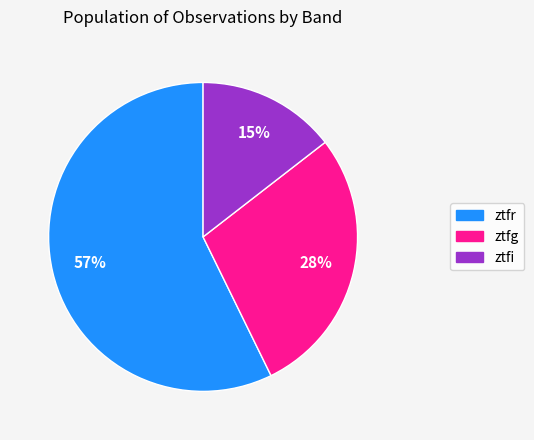

To the nearest percent, what percentage of the pie is ztfg?

28%